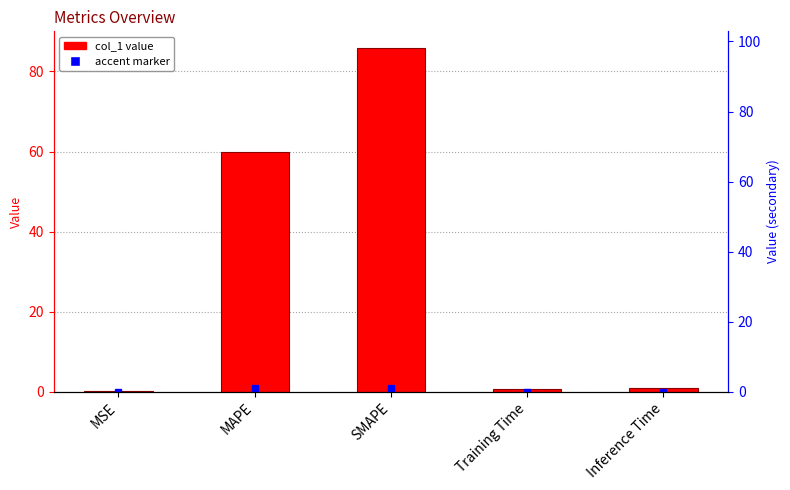

The chart shows a value of 0.1 at MSE. True or false?

True